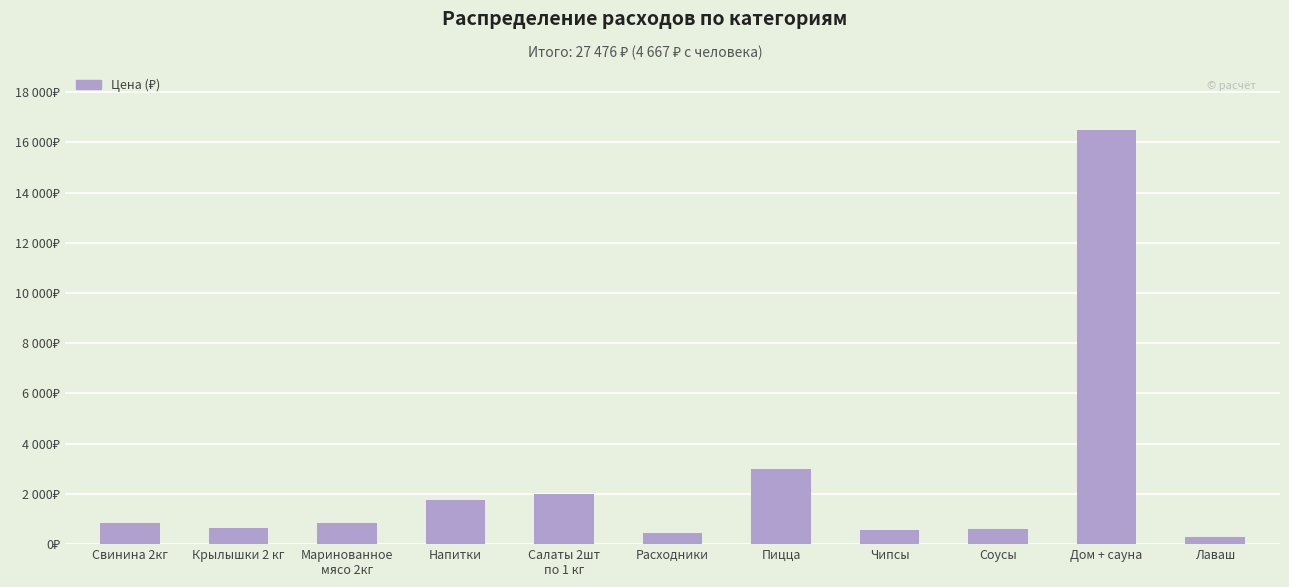

Reading left to right, extract all data points from this chart.

Свинина 2кг=840	Крылышки 2 кг=640	Маринованное
мясо 2кг=840	Напитки=1750	Салаты 2шт
по 1 кг=2000	Расходники=430	Пицца=3000	Чипсы=576	Соусы=600	Дом + сауна=16500	Лаваш=300